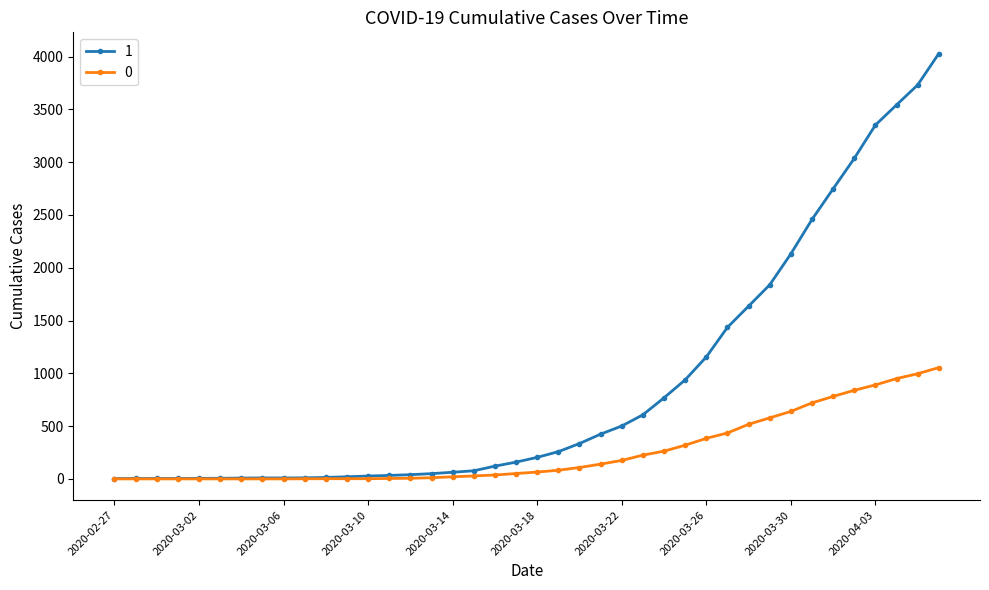

What is the maximum value shown in the chart?

4028